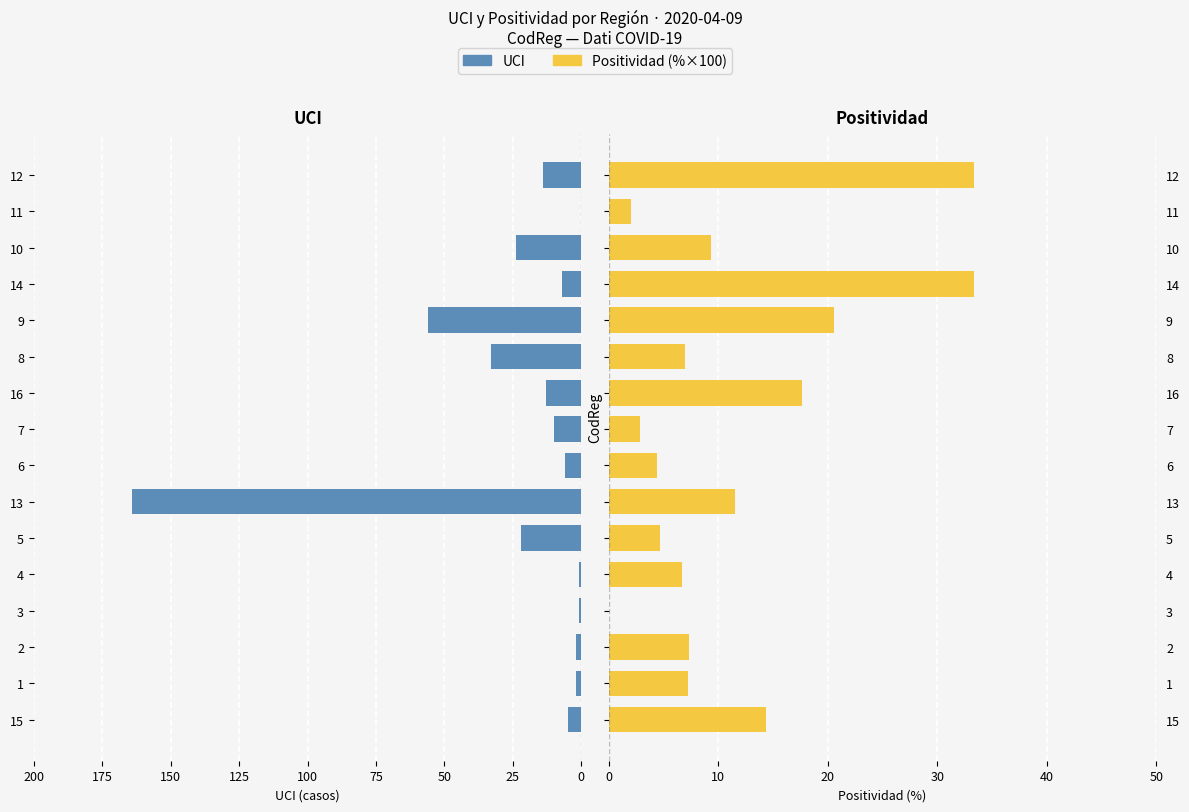

Does the chart contain any negative values?

No